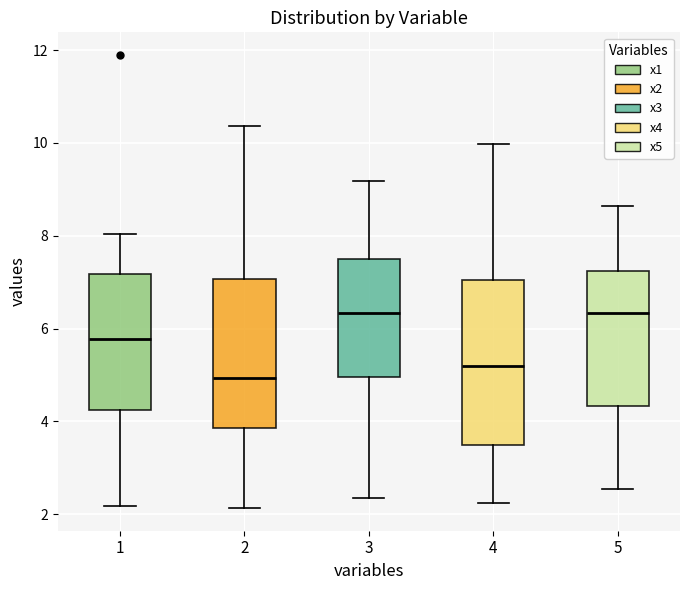

Reading left to right, transcribe this box plot: for each box, give where its median line is, the range the box spans, and where its two whiskers end, as read against the y-axis. The values are not printed on the chart, so give them approximately, as read against the axis.

1: median 5.8, box 4.2 to 7.2, whiskers 2.2 to 8.0
2: median 5.0, box 3.8 to 7.0, whiskers 2.2 to 10.4
3: median 6.4, box 5.0 to 7.4, whiskers 2.4 to 9.2
4: median 5.2, box 3.4 to 7.0, whiskers 2.2 to 10.0
5: median 6.4, box 4.4 to 7.2, whiskers 2.6 to 8.6